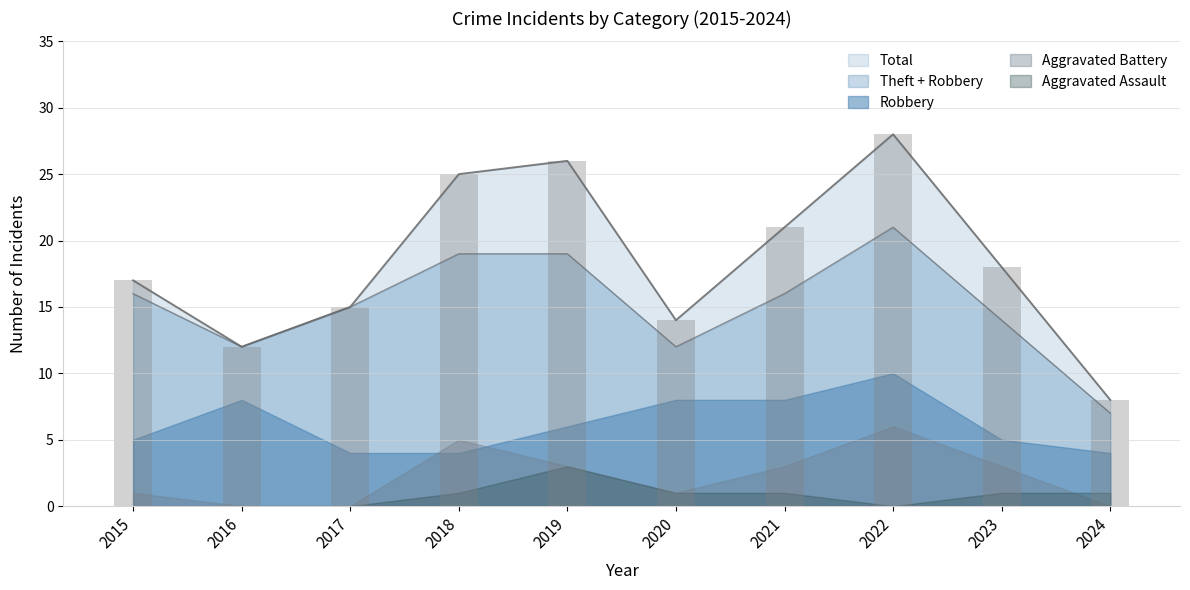

What is the average value of the Robbery series?

6